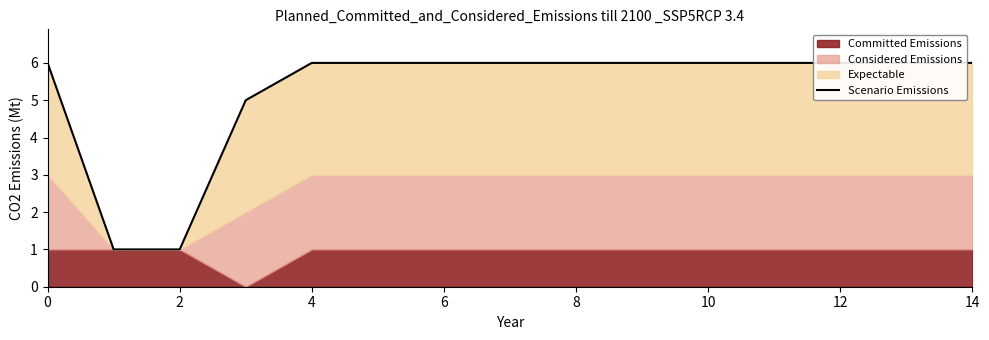

How many values are below 6?

3